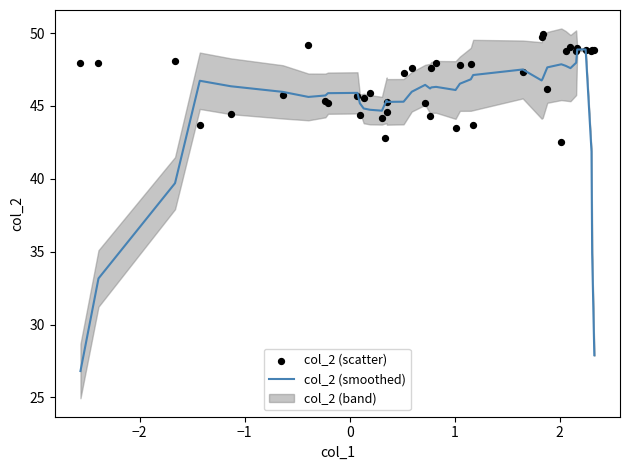

What is the highest value of the col_2 (smoothed) series?

48.9